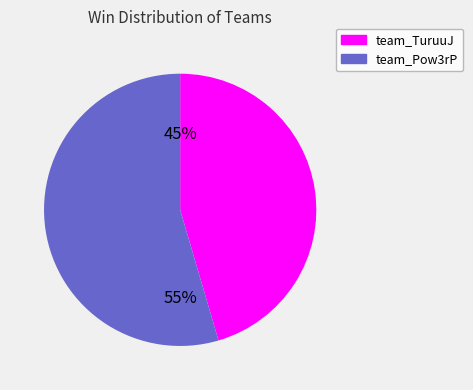

Count the number of slices in the pie.

2